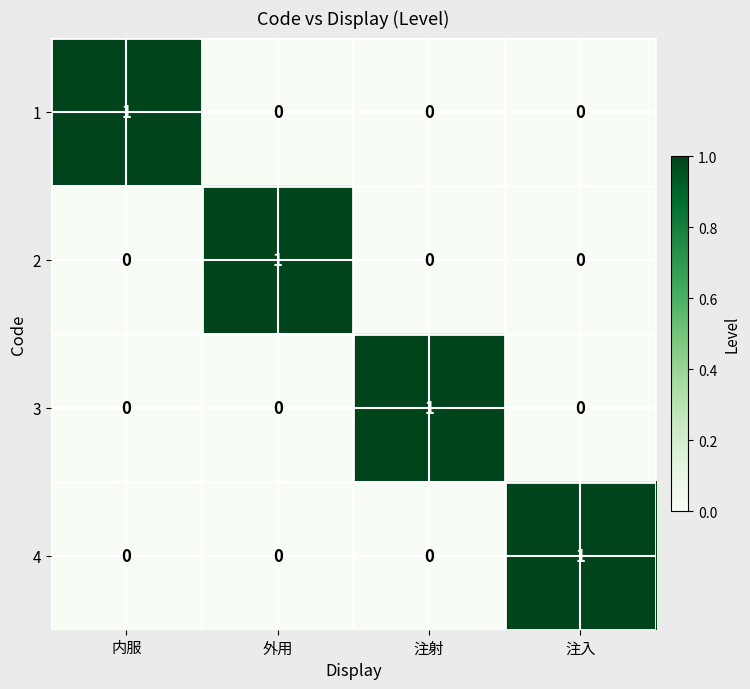

The 4 series shows 0 at 外用. True or false?

True